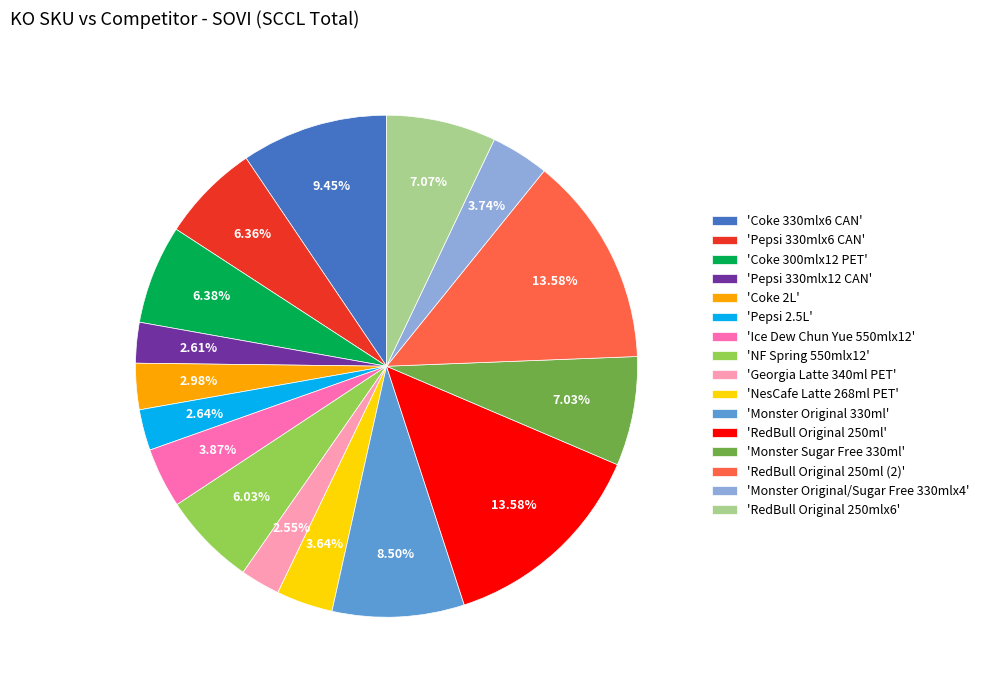

How many segments does this pie chart have?

16